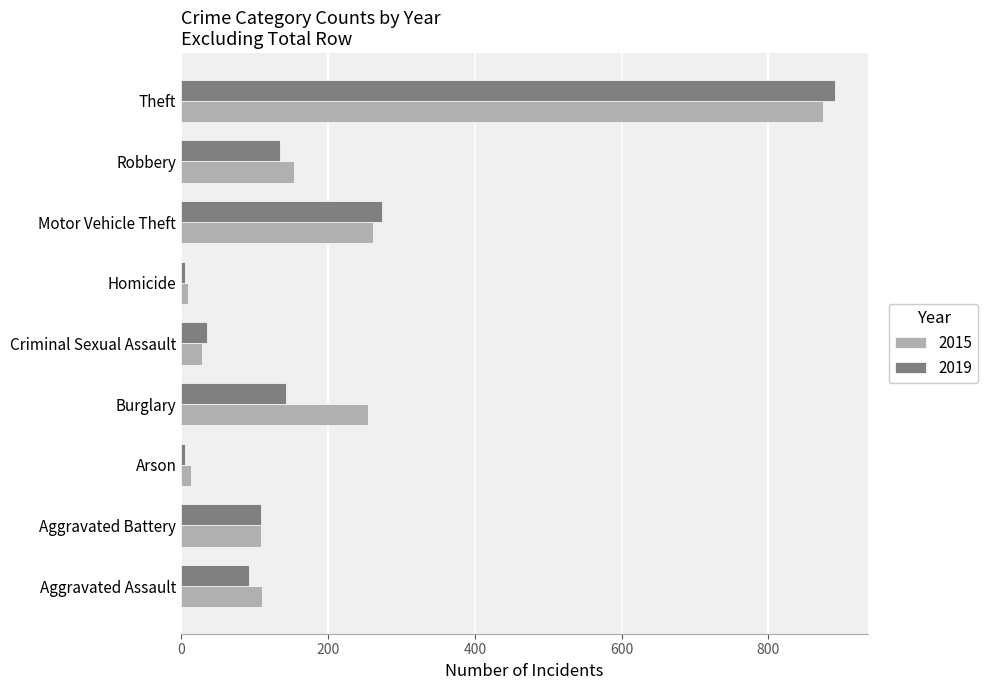

What is the total value across all series at Aggravated Assault?

202